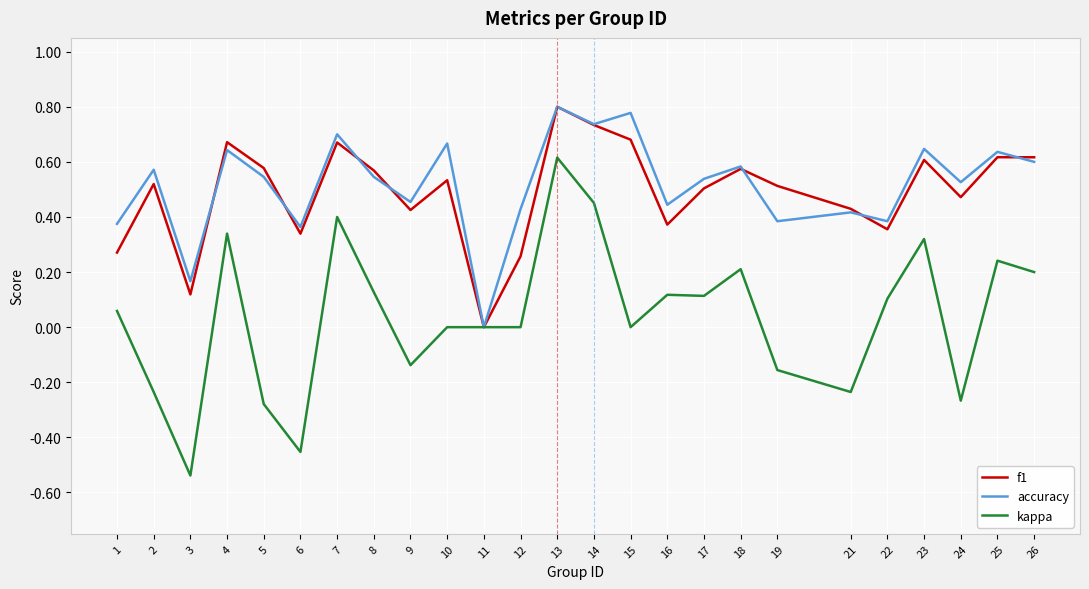

After their last crossing, which series has the higher values: accuracy or f1?

f1